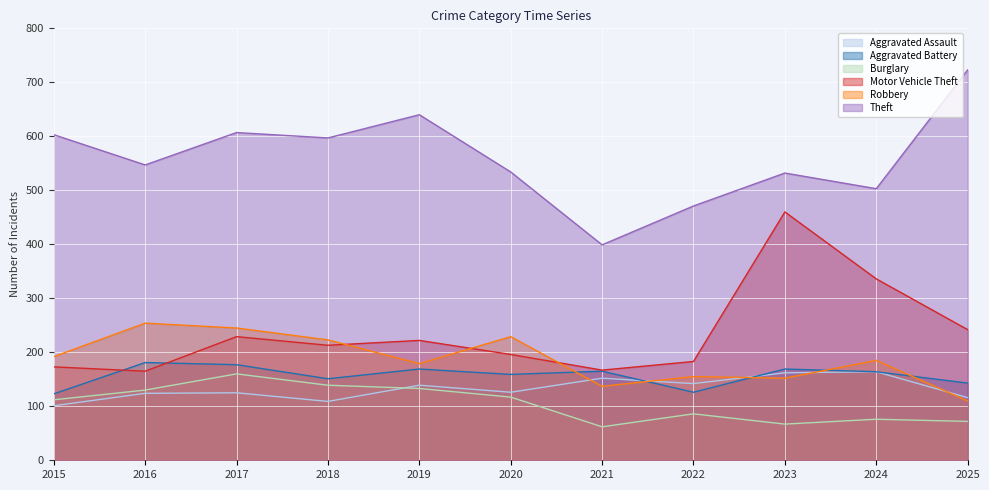

At 2019, list the series in order from largest to smallest.

Theft, Motor Vehicle Theft, Robbery, Aggravated Battery, Aggravated Assault, Burglary